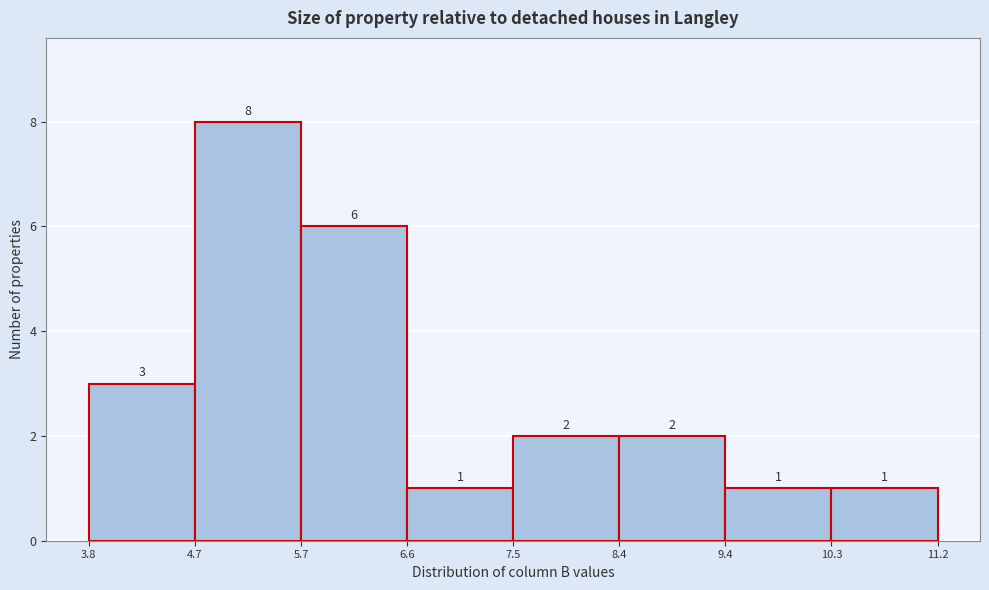

Reading left to right, list every bar in this chart as the range it spans on the x-axis followed by its height.

3.8 to 4.7: 3
4.7 to 5.7: 8
5.7 to 6.6: 6
6.6 to 7.5: 1
7.5 to 8.4: 2
8.4 to 9.4: 2
9.4 to 10.3: 1
10.3 to 11.2: 1